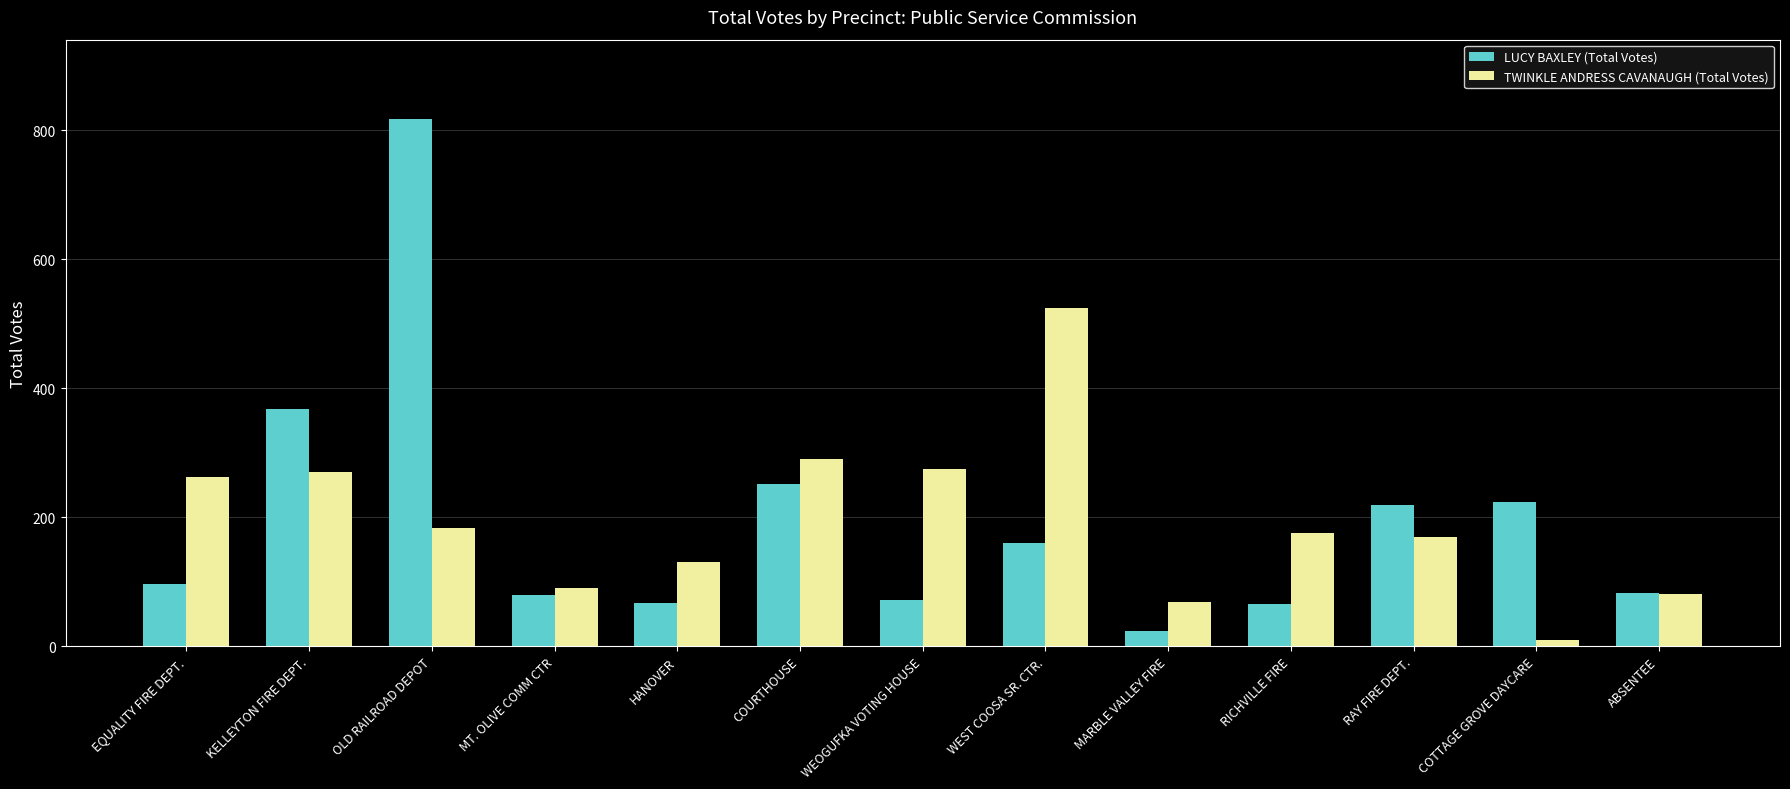

The TWINKLE ANDRESS CAVANAUGH (Total Votes) series shows 204 at WEST COOSA SR. CTR.. True or false?

False